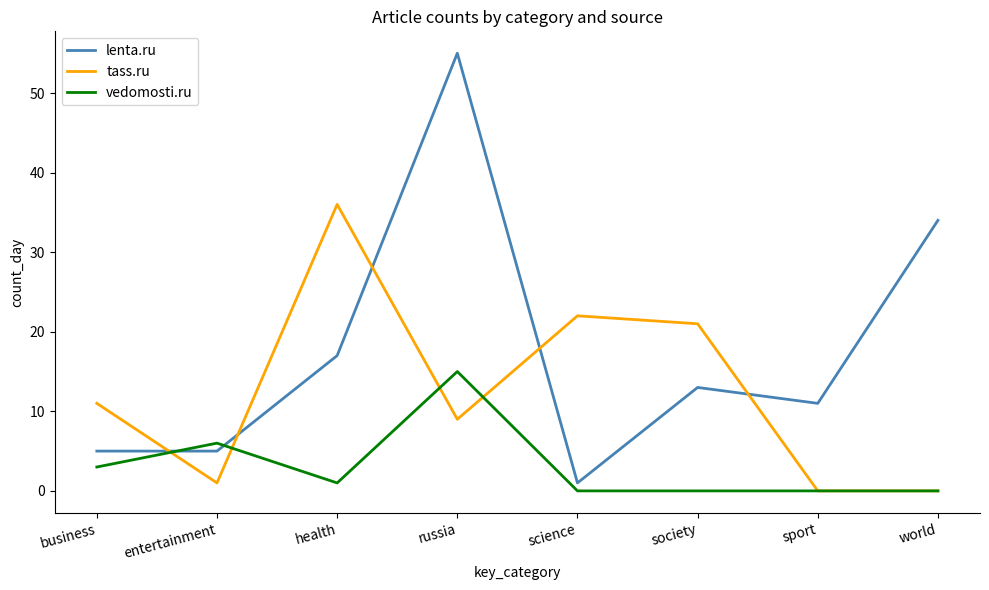

What position from the right is health?

6